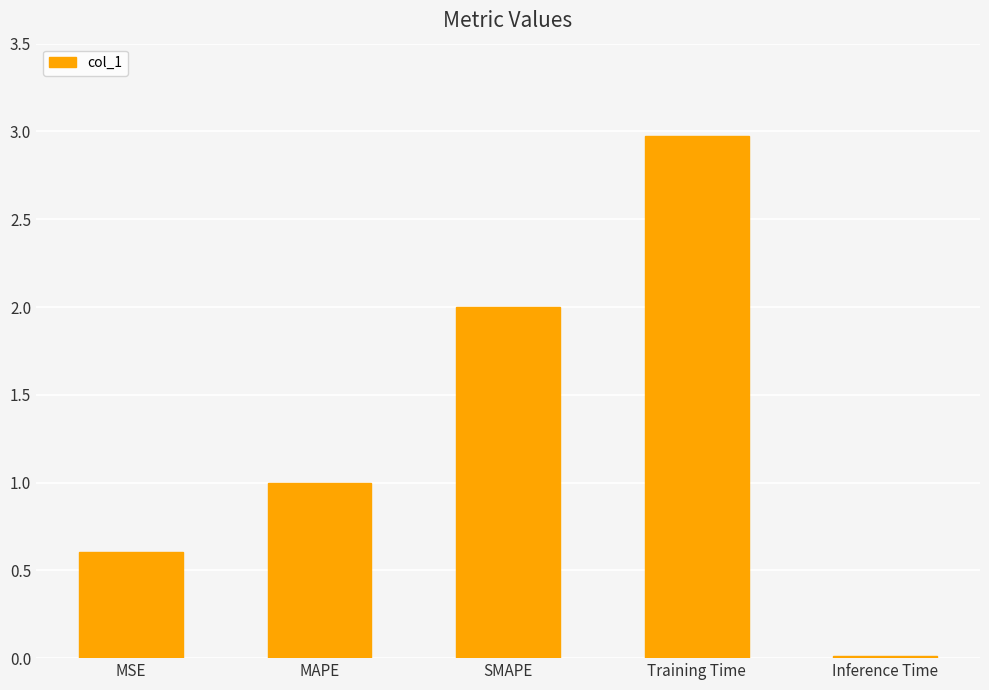

Between MAPE and SMAPE, which is larger?

SMAPE